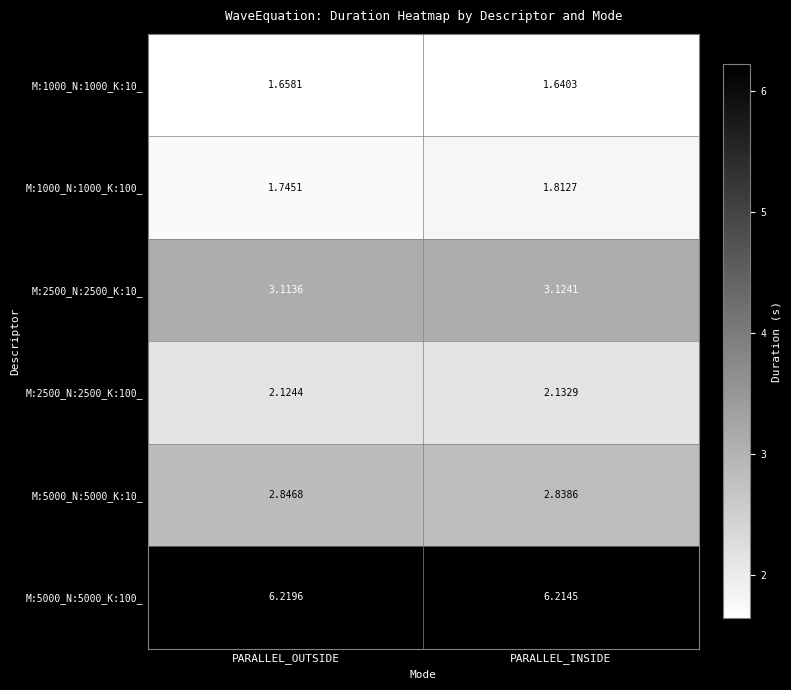

At which label is M:5000_N:5000_K:10_ closest to 2?

PARALLEL_INSIDE